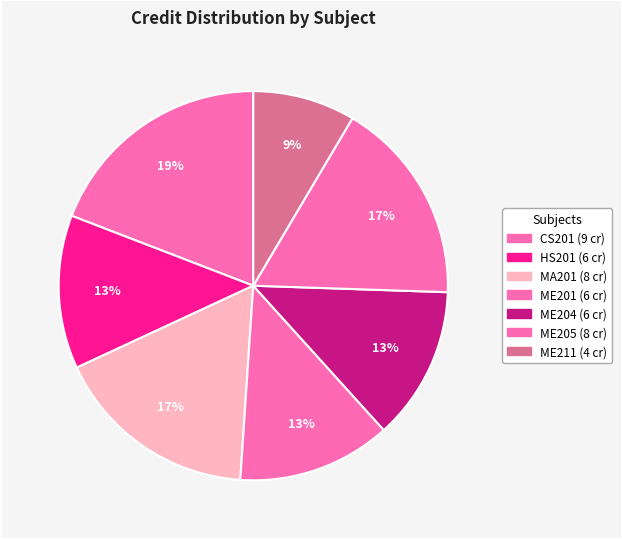

What is the total percentage of HS201 and MA201?

29.8%